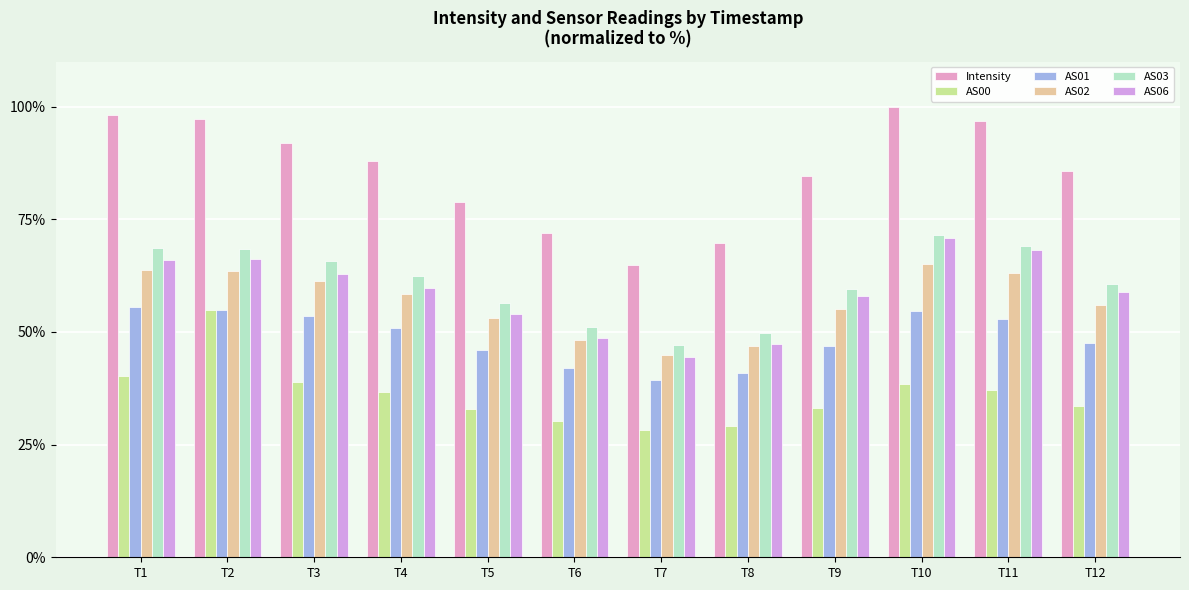

What is the difference between the Intensity values at T9 and T6?

12.6